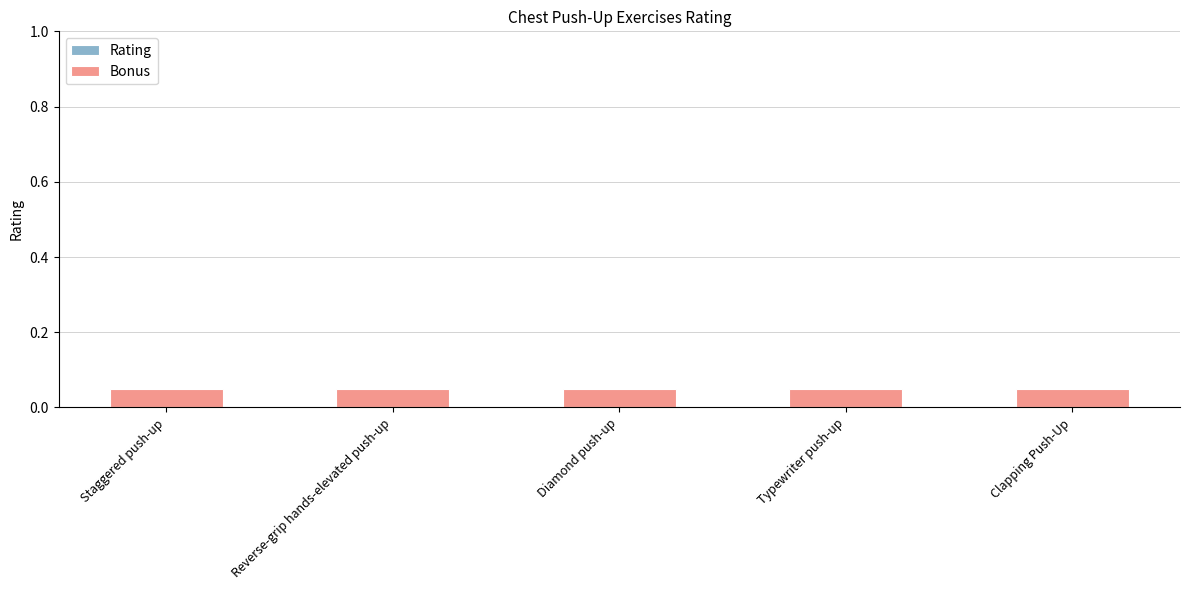

Between Reverse-grip hands-elevated push-up and Diamond push-up, which series saw the biggest shift?

Rating